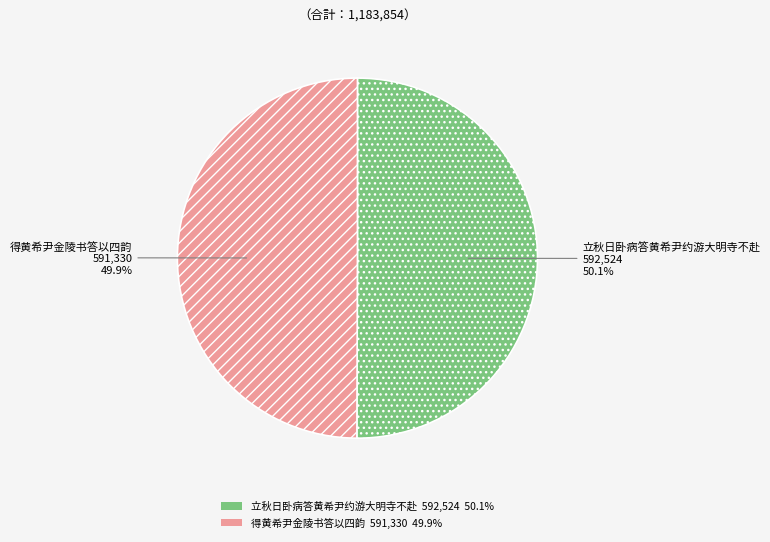

True or false: 立秋日卧病答黄希尹约游大明寺不赴 accounts for 36% of the total.

False